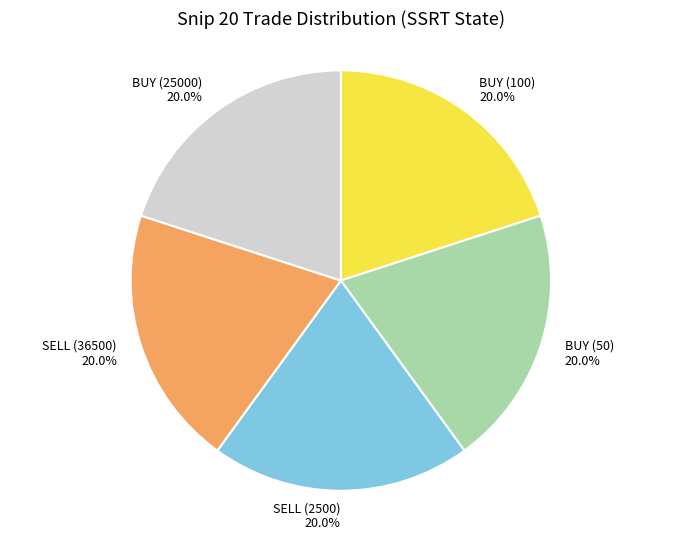

Is BUY (100) the majority of the pie?

No